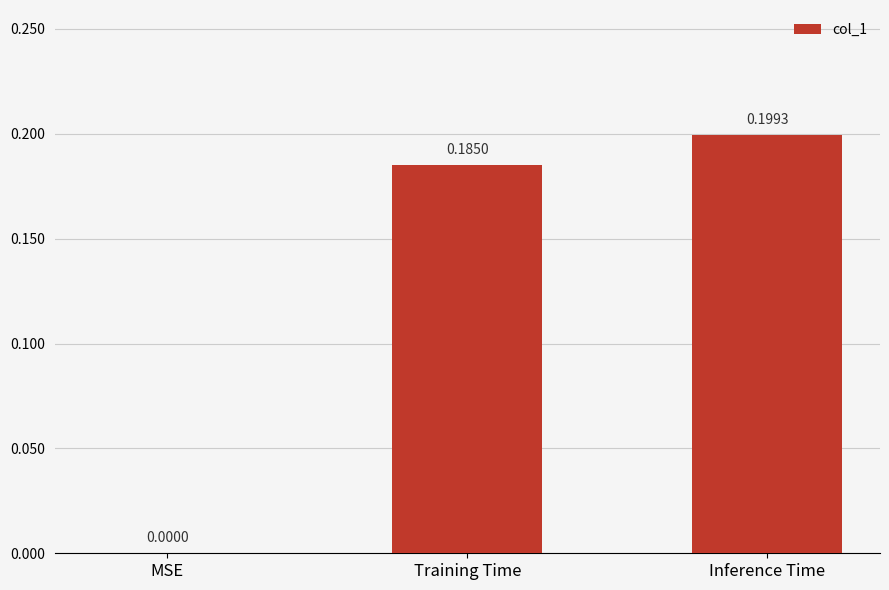

Are the bars grouped side by side (vs. stacked)?

No